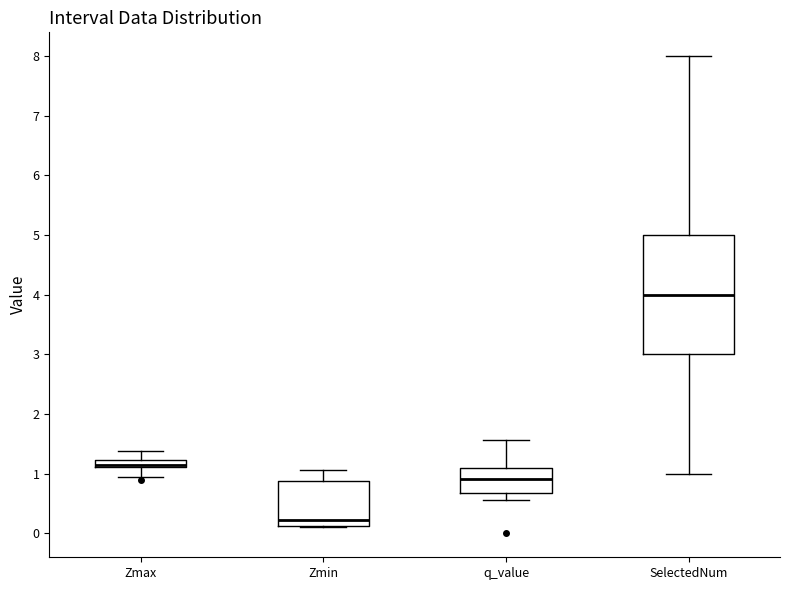

Comparing the boxes themselves (not the whiskers), which one is the tallest?

SelectedNum